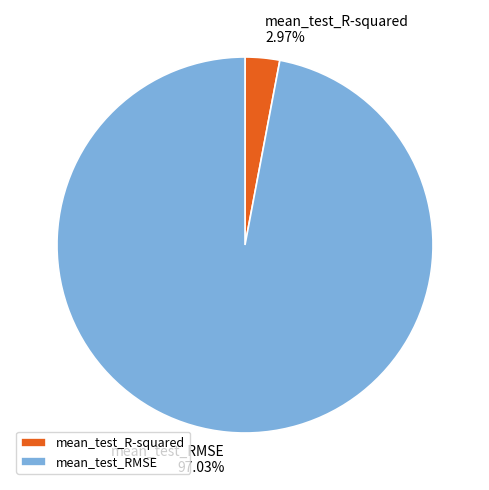

Which slice is the largest?

mean_test_RMSE